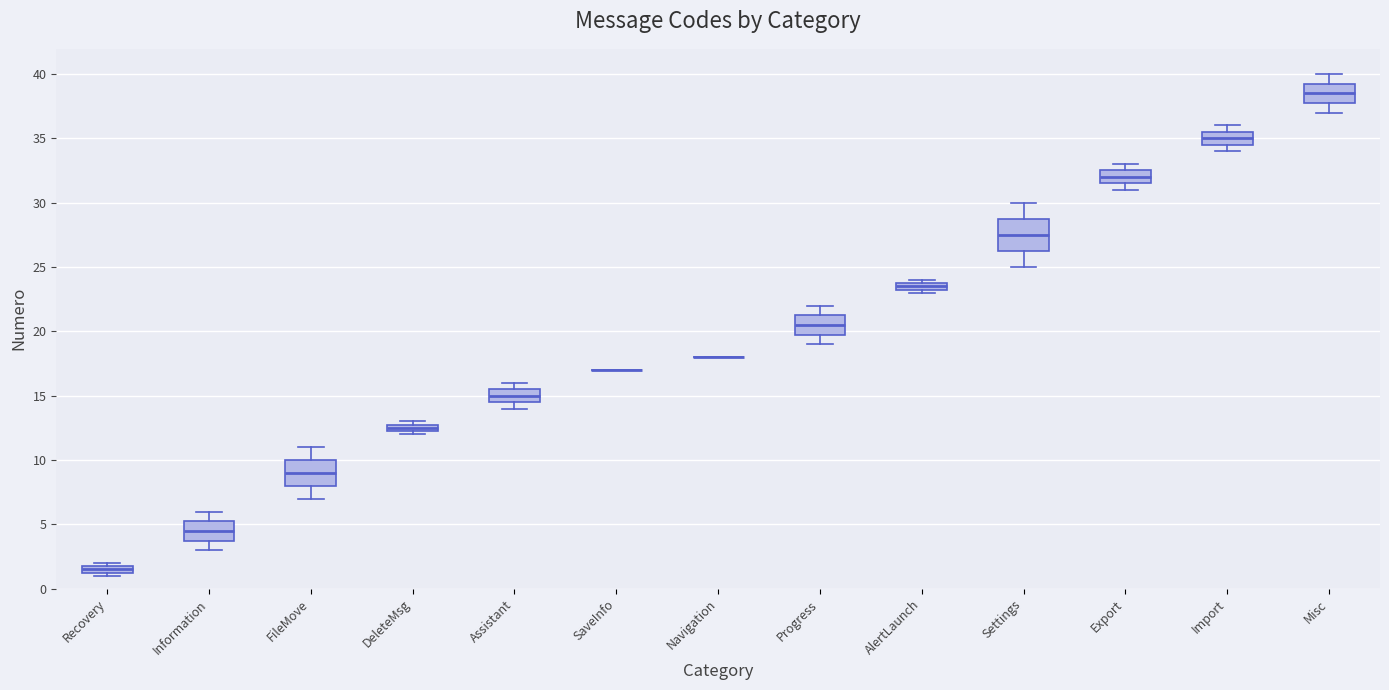

Comparing the boxes themselves (not the whiskers), which one is the tallest?

Settings